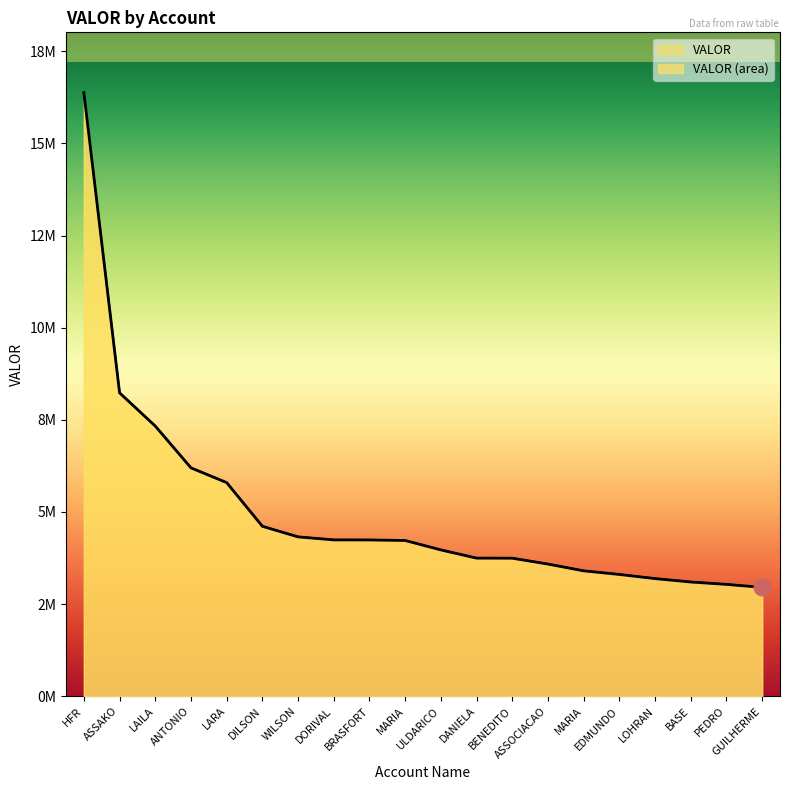

Count the number of categories in the chart.

20